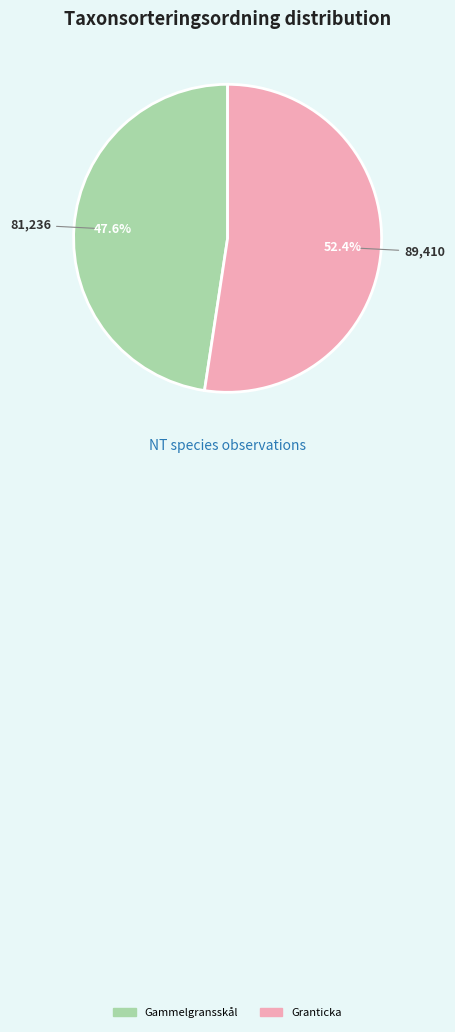

Combined, do Granticka and Gammelgransskål account for over 50%?

Yes